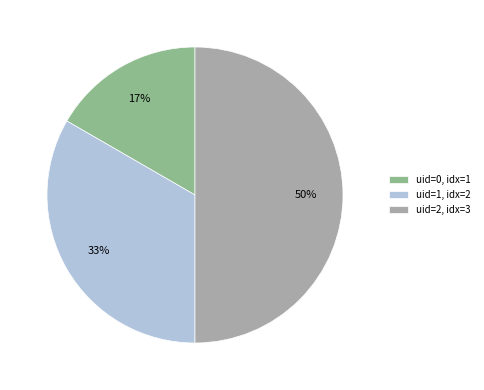

To the nearest percent, what percentage of the pie is uid=1, idx=2?

33%